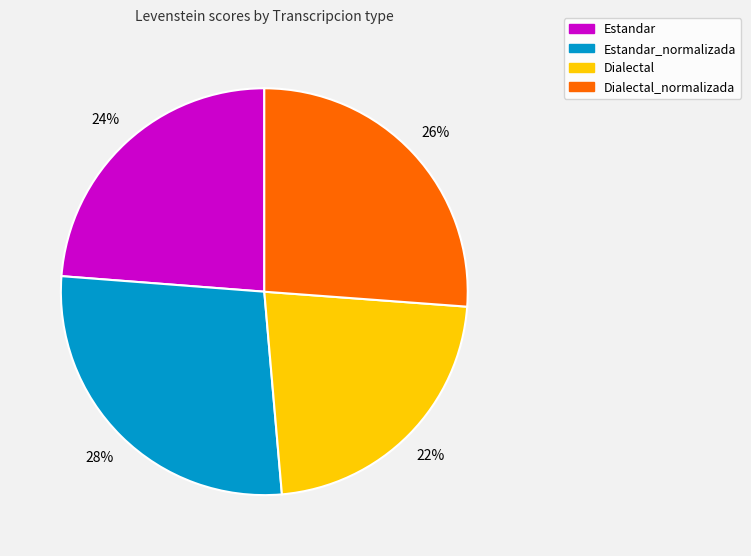

Is there any slice that represents more than half of the pie?

No